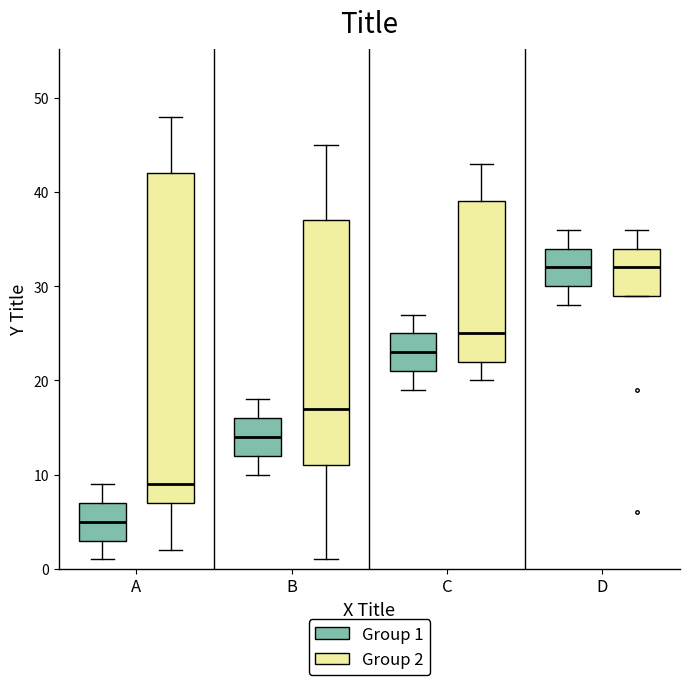

Which box is the tallest, from its lower edge to its upper edge?

A (Group 2)